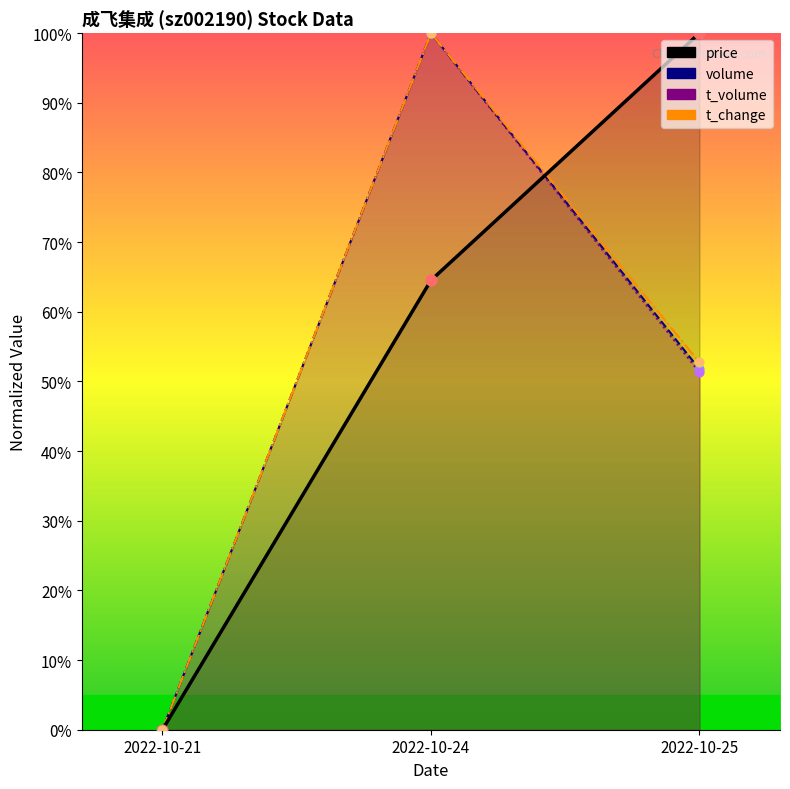

Which series has the largest total across all categories?

price